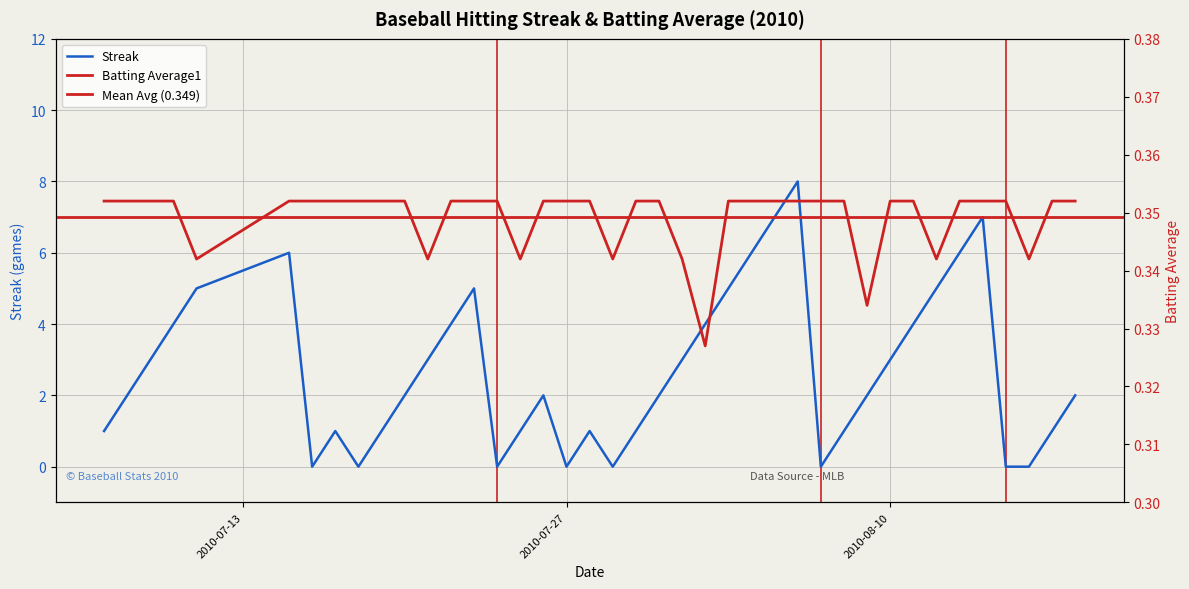

Does the chart have visible grid lines?

Yes